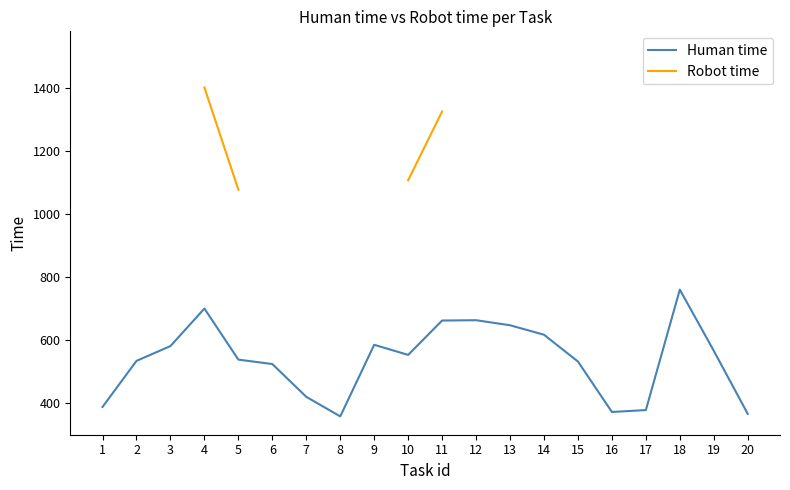

Rank the series by their maximum value, from highest to lowest.

Robot time, Human time